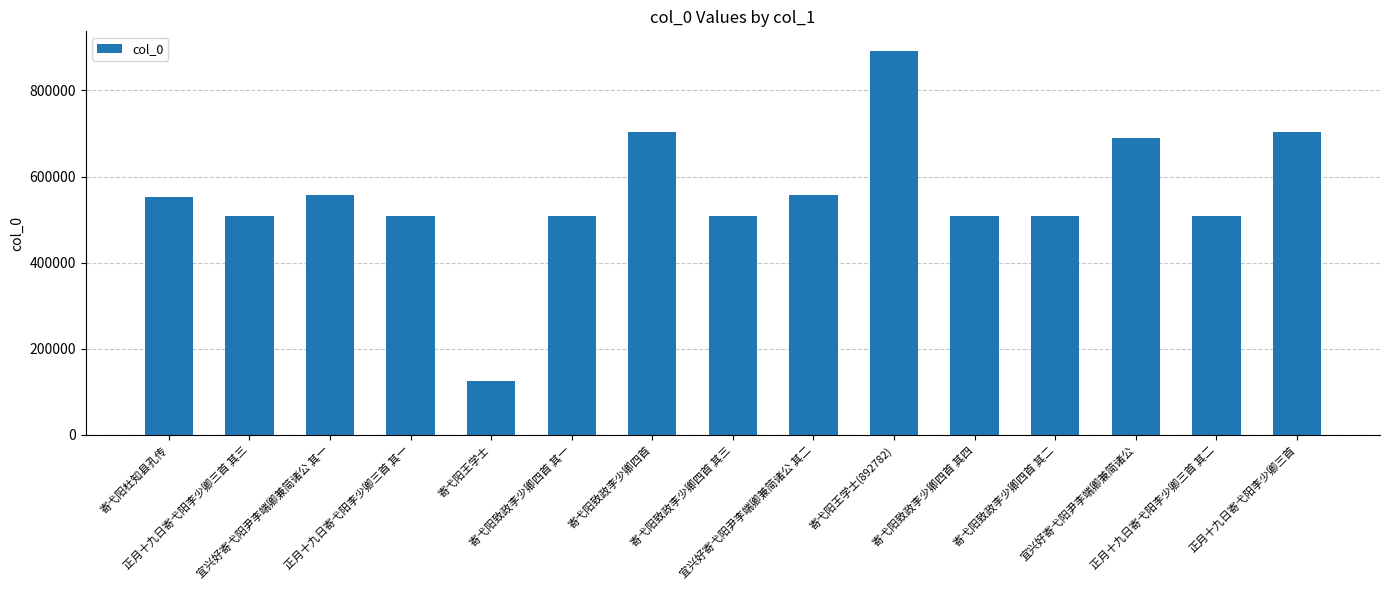

What is the greatest value displayed?

892782